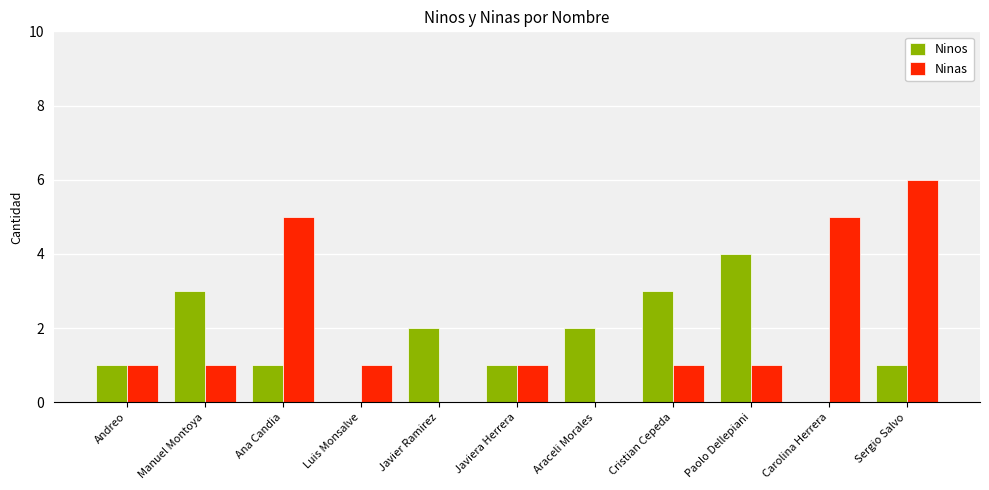

The Ninos series shows 1 at Javiera Herrera. True or false?

True